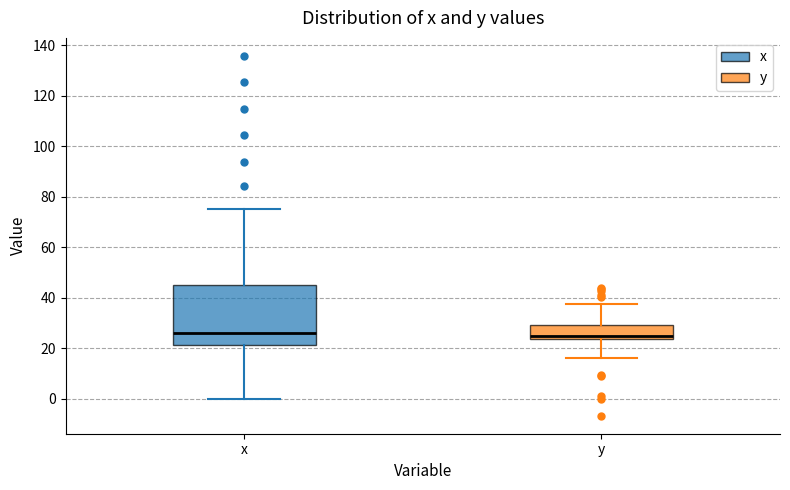

Reading left to right, read every box against the y-axis: the position of its median line, the range the box covers, and the ends of its whiskers. The values are not printed on the chart, so give them approximately, as read against the axis.

x: median 26, box 22 to 46, whiskers 0 to 76
y: median 24 (just above the box's lower edge), box 24 to 30, whiskers 16 to 38